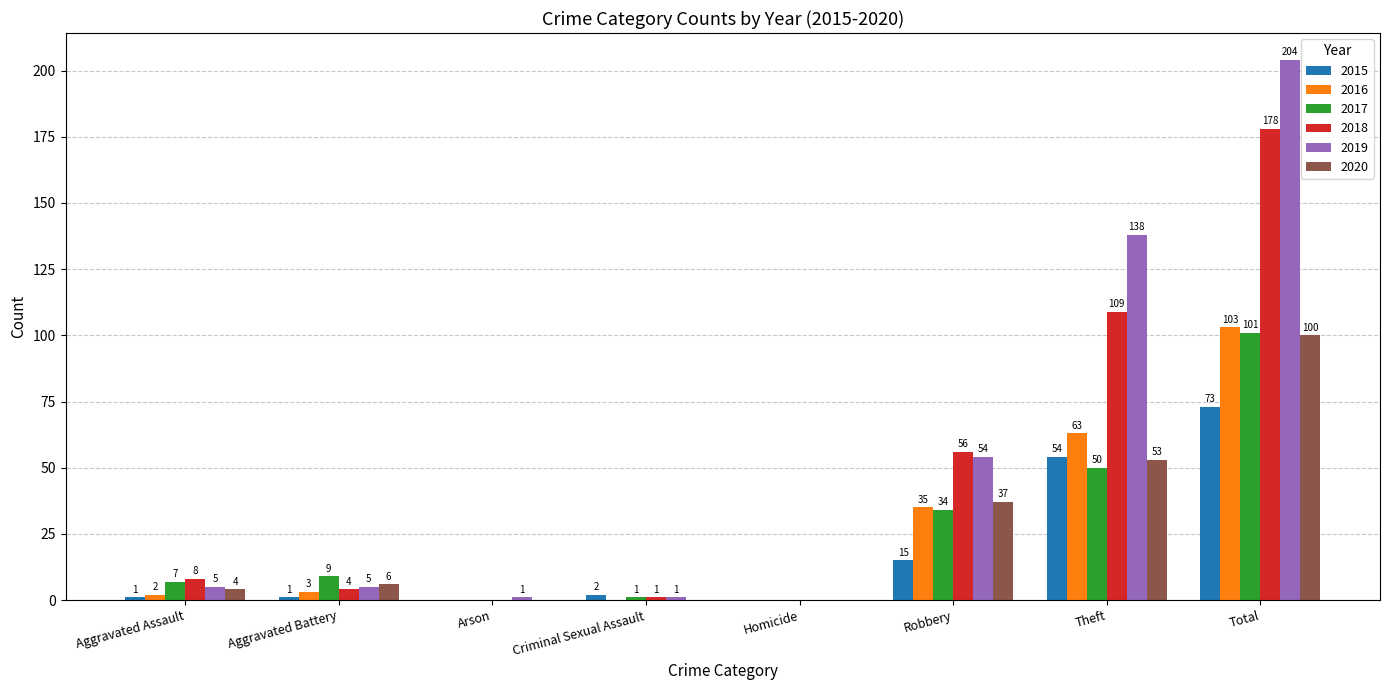

What is the sum of the 2017 values at Aggravated Battery and Homicide?

9